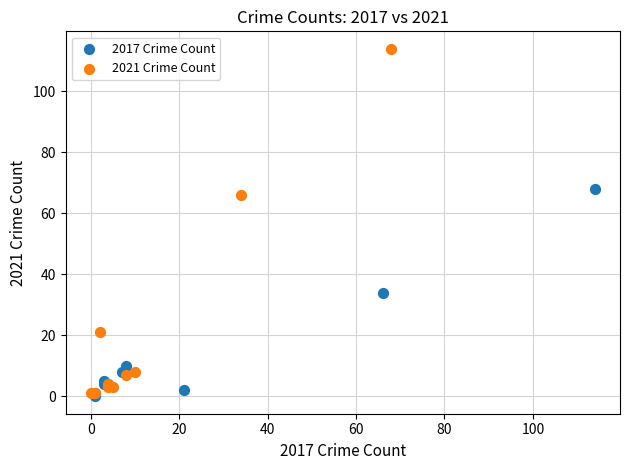

Which series reaches the maximum Y coordinate?

2021 Crime Count